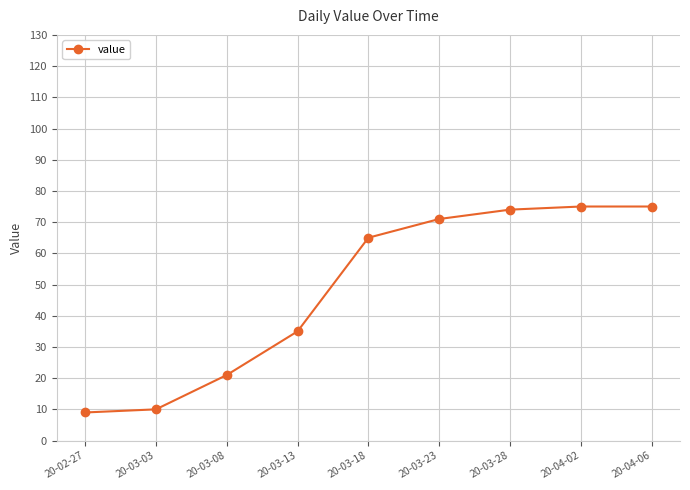

Approximately how many times larger is the value at 20-04-02 compared to 20-03-28?

1.0